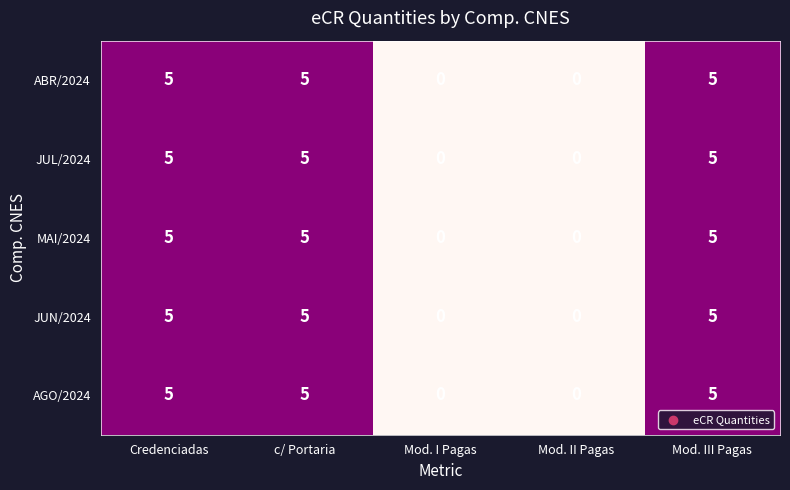

Read the JUL/2024 value at Credenciadas.

5